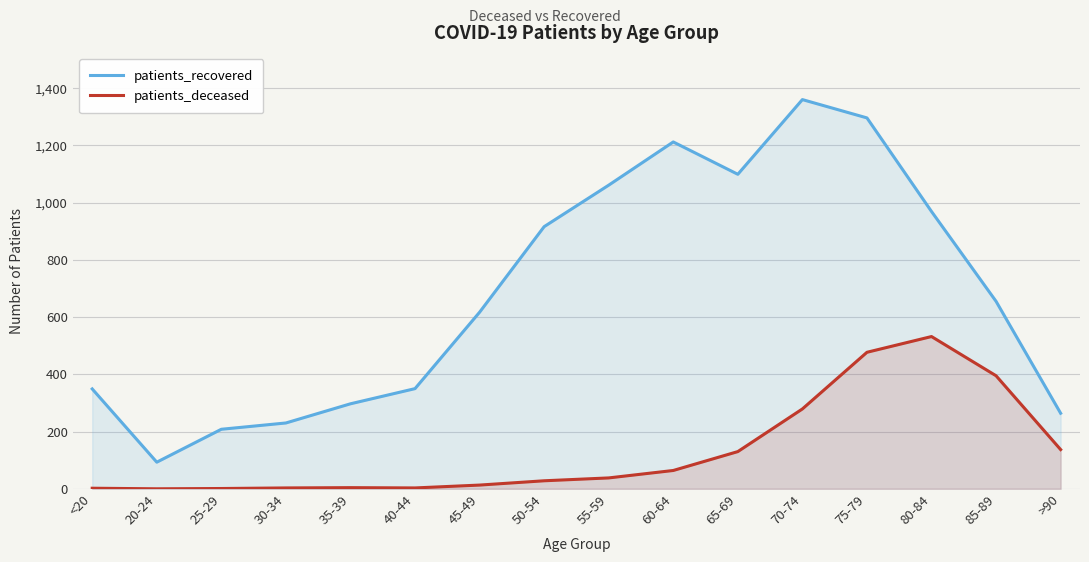

True or false: patients_deceased has more than 2 interior local peaks.

False